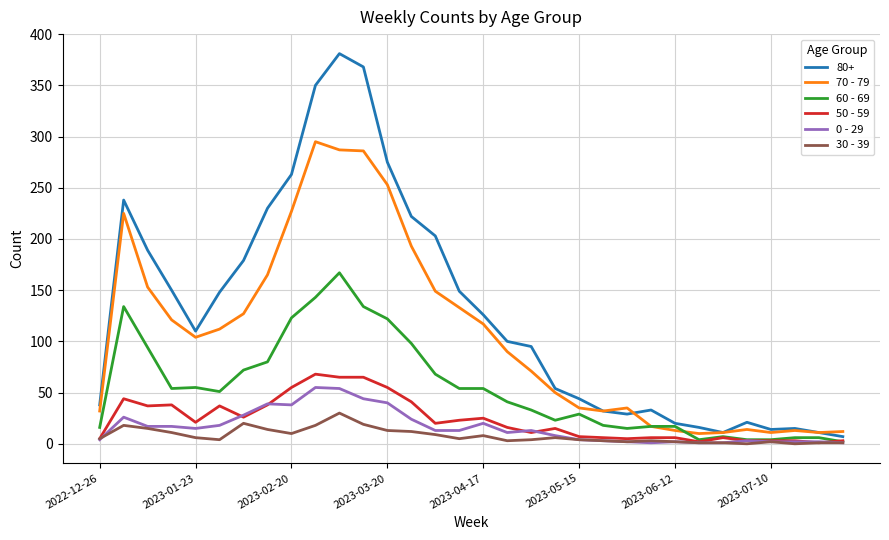

Which series has the largest total across all categories?

80+